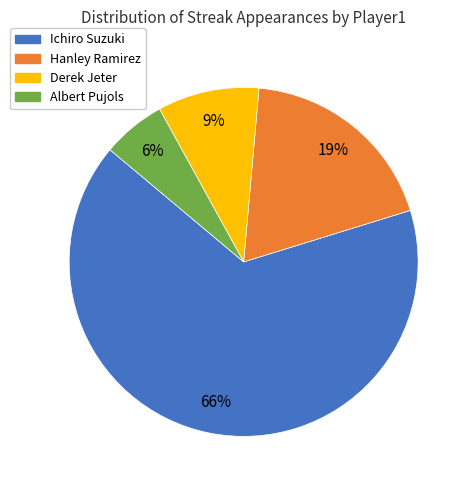

To the nearest percent, what portion does Hanley Ramirez represent?

19%